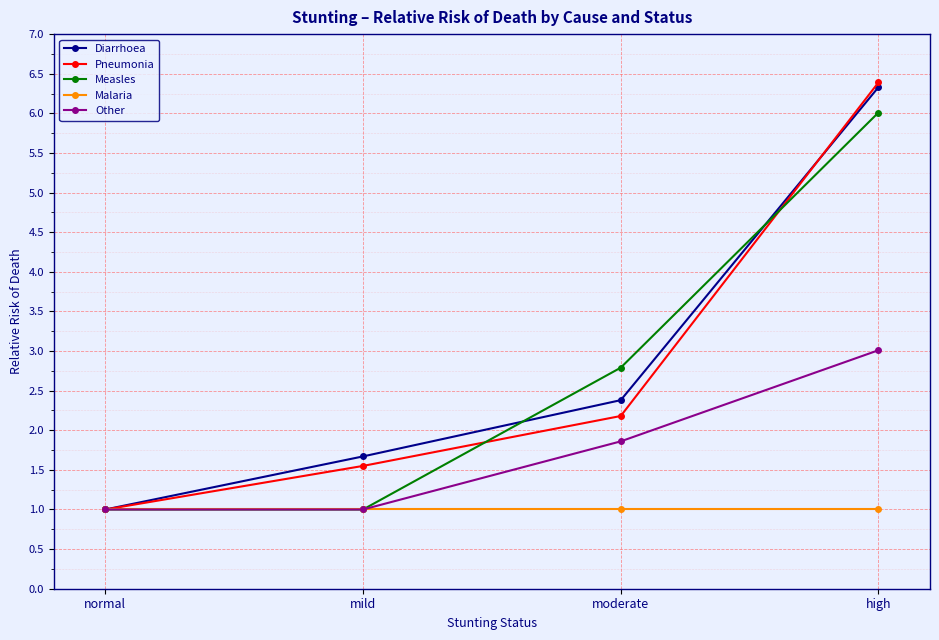

At how many categories does at least one series exceed 3?

1